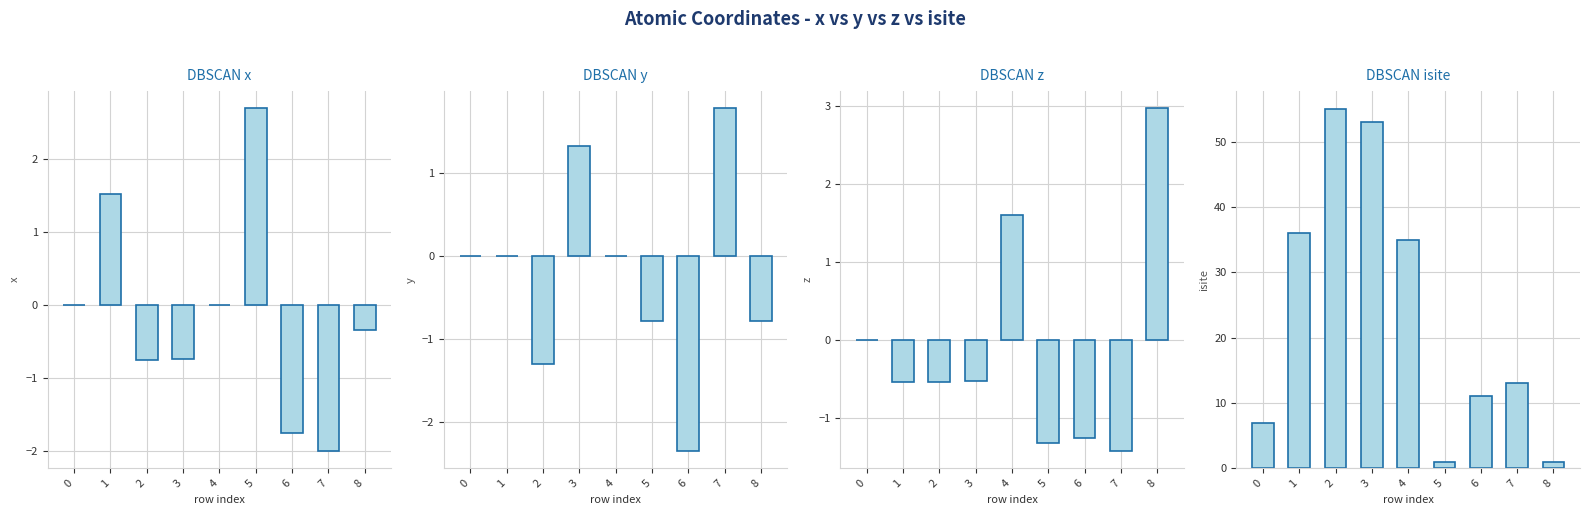

Is it true that z equals -2.2 at 0?

False